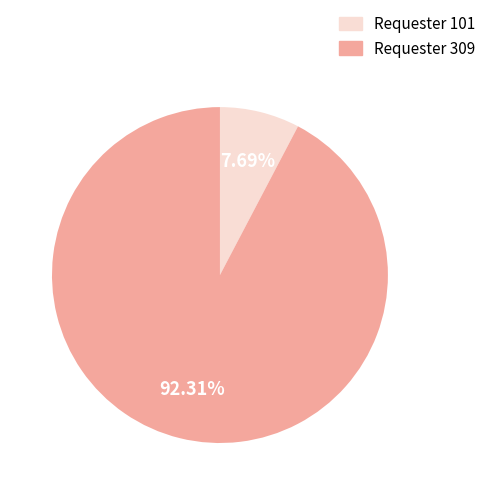

Is there a majority slice in this chart?

Yes